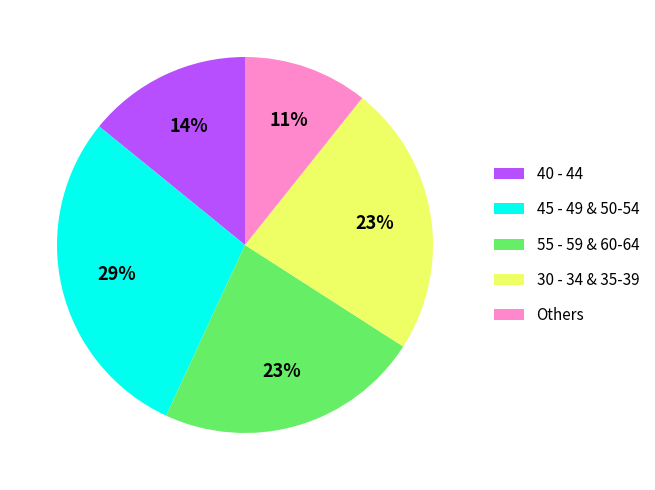

The 30 - 34 & 35-39 slice represents 23% of the pie. True or false?

True